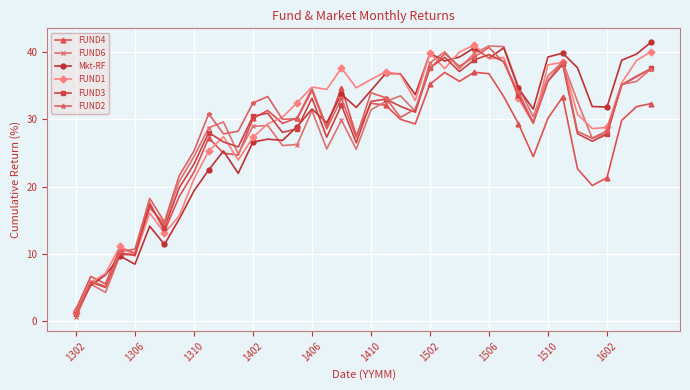

Which series has the largest total across all categories?

FUND1